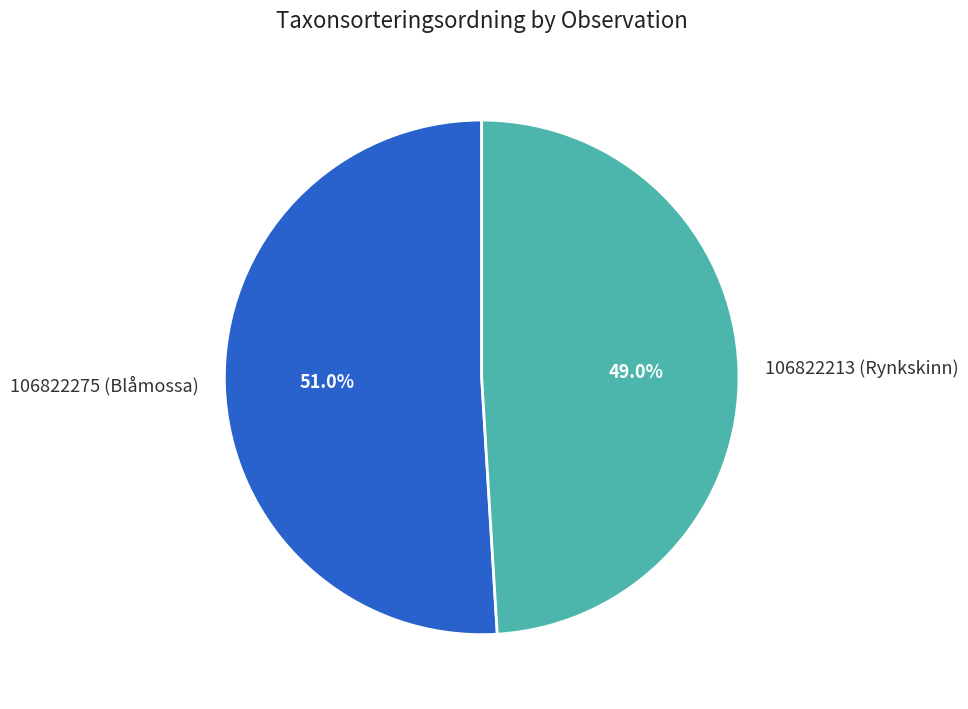

The 106822275 (Blåmossa) slice represents 42% of the pie. True or false?

False